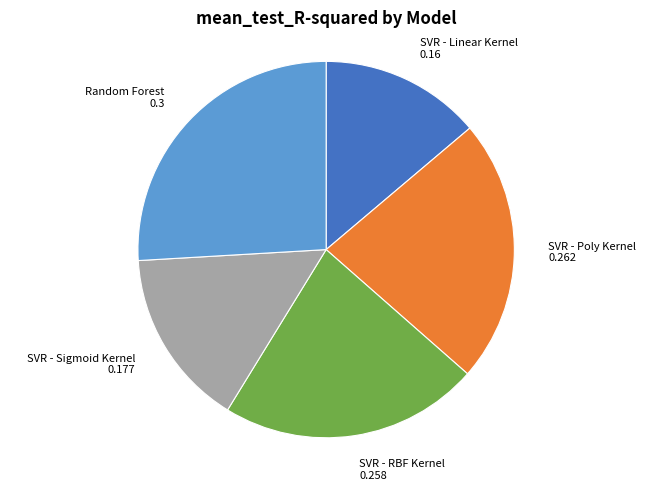

Does SVR - Poly Kernel represent more than half of the total?

No